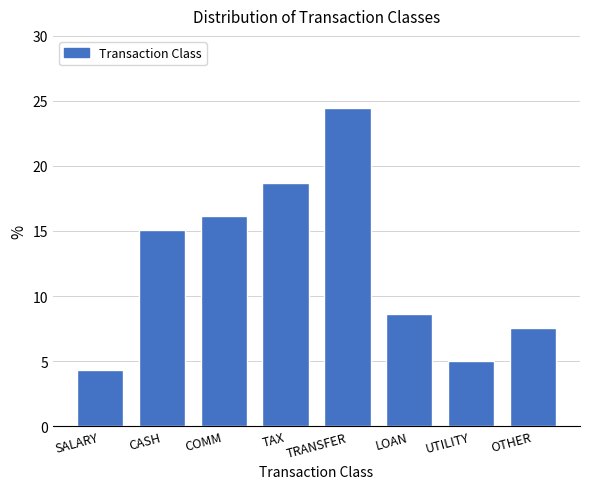

Reading left to right, transcribe all the data shown in this chart.

4.3	15.1	16.2	18.7	24.5	8.6	5.0	7.6